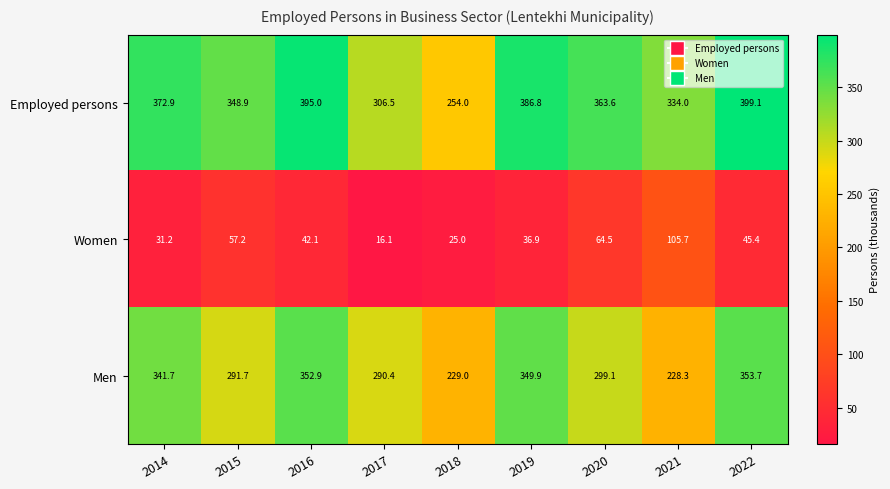

What is the difference between the maximum and minimum values in the Women series?

89.6